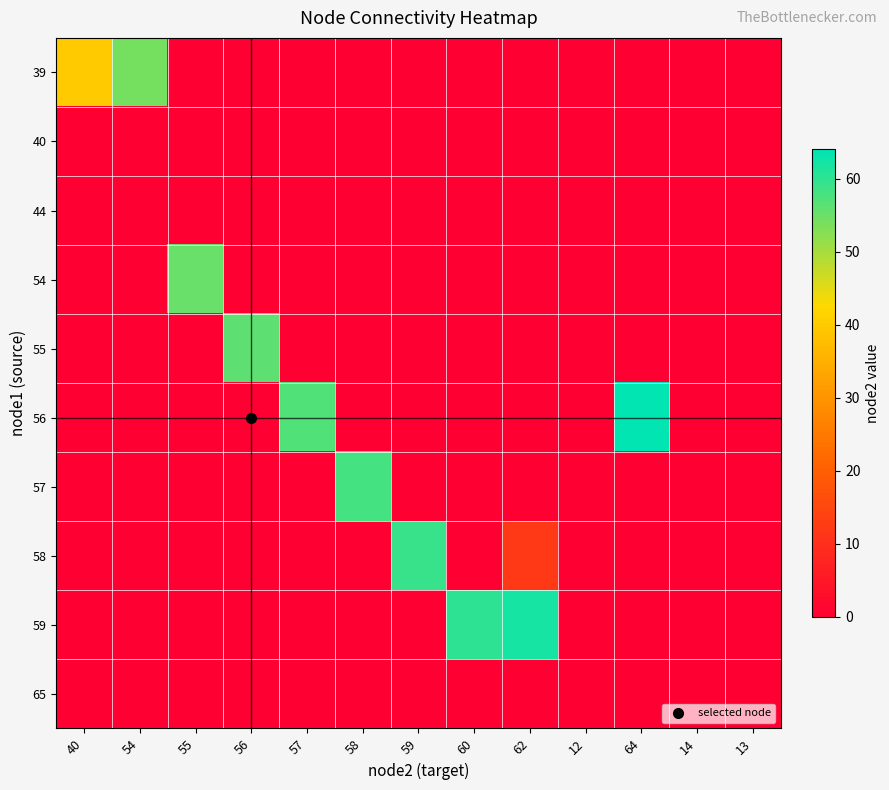

At 55, list the series in order from largest to smallest.

54, 39, 40, 44, 55, 56, 57, 58, 59, 65